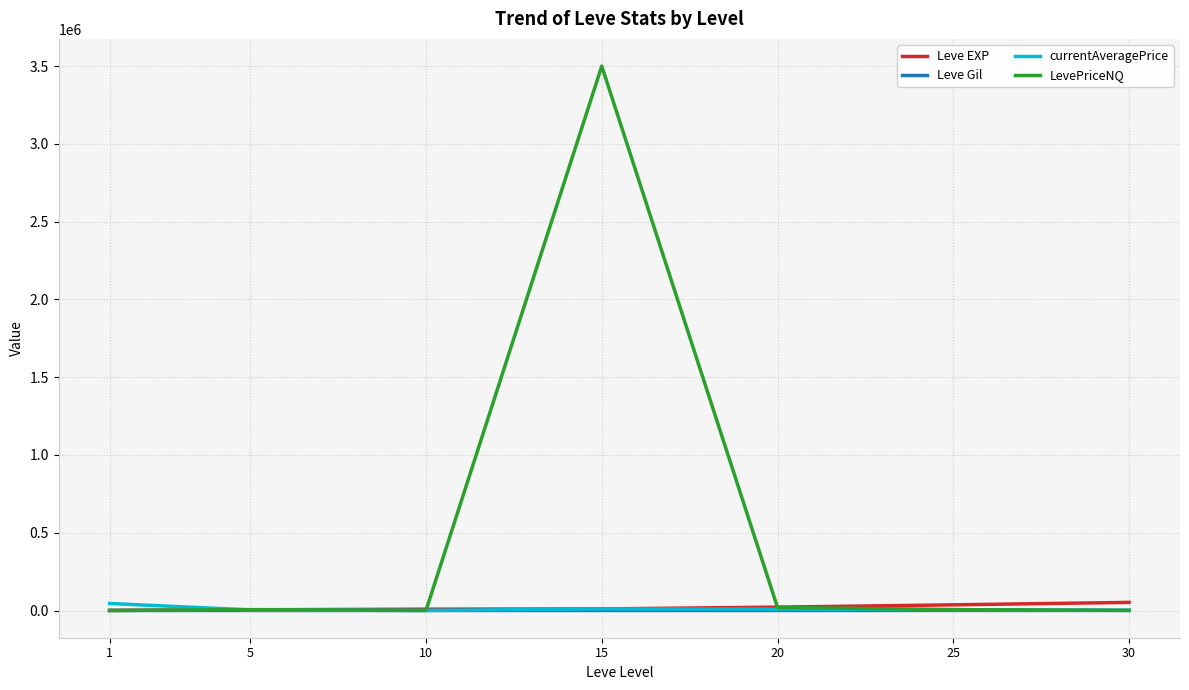

True or false: LevePriceNQ and currentAveragePrice cross at least once.

True